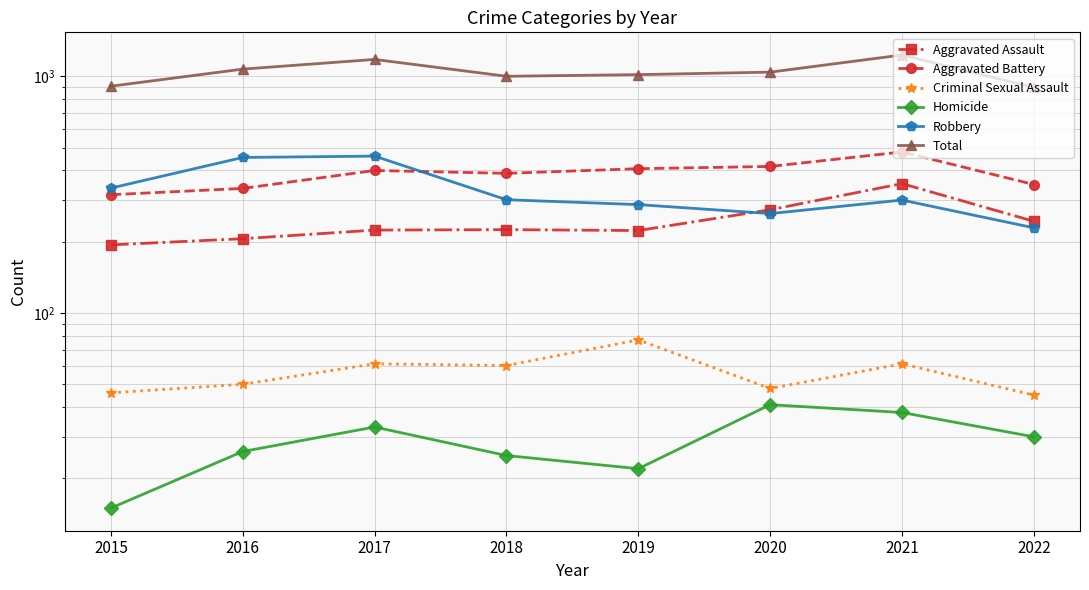

What is the total value across all series at 2016?

2144